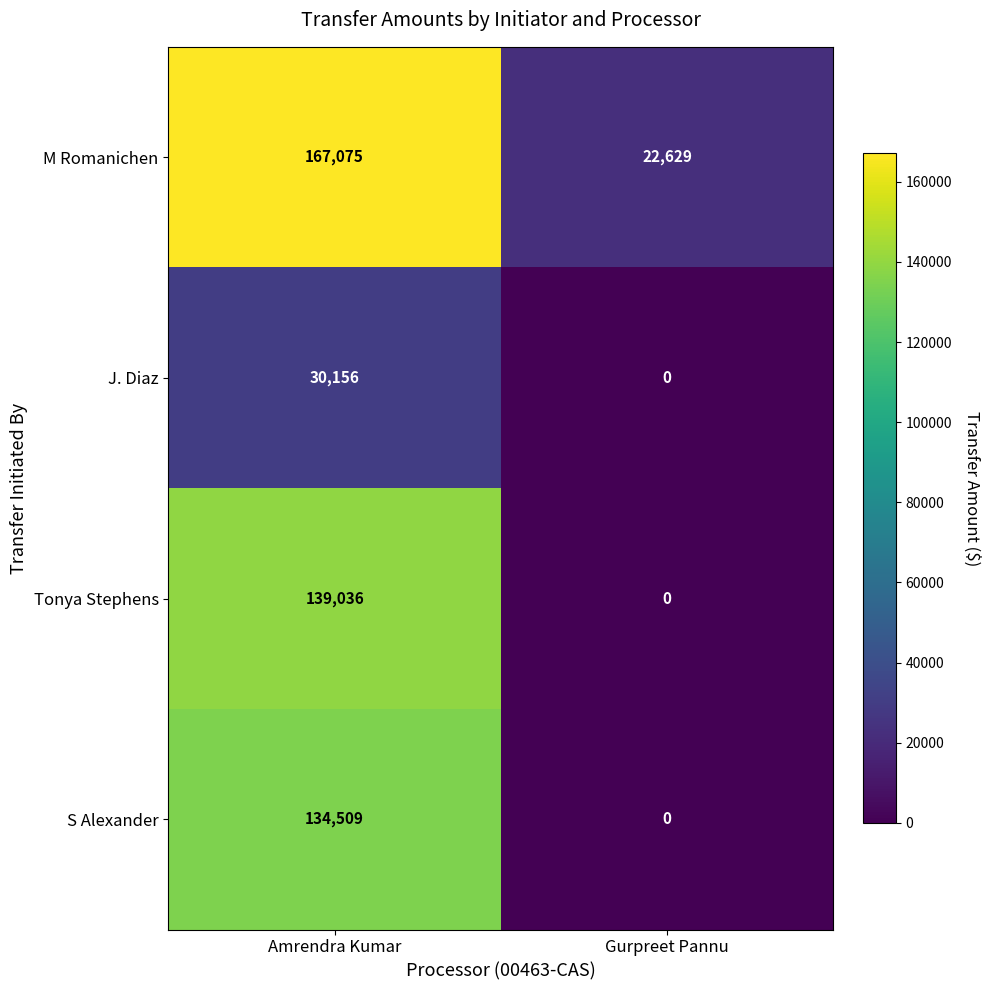

Count the number of categories in the chart.

2